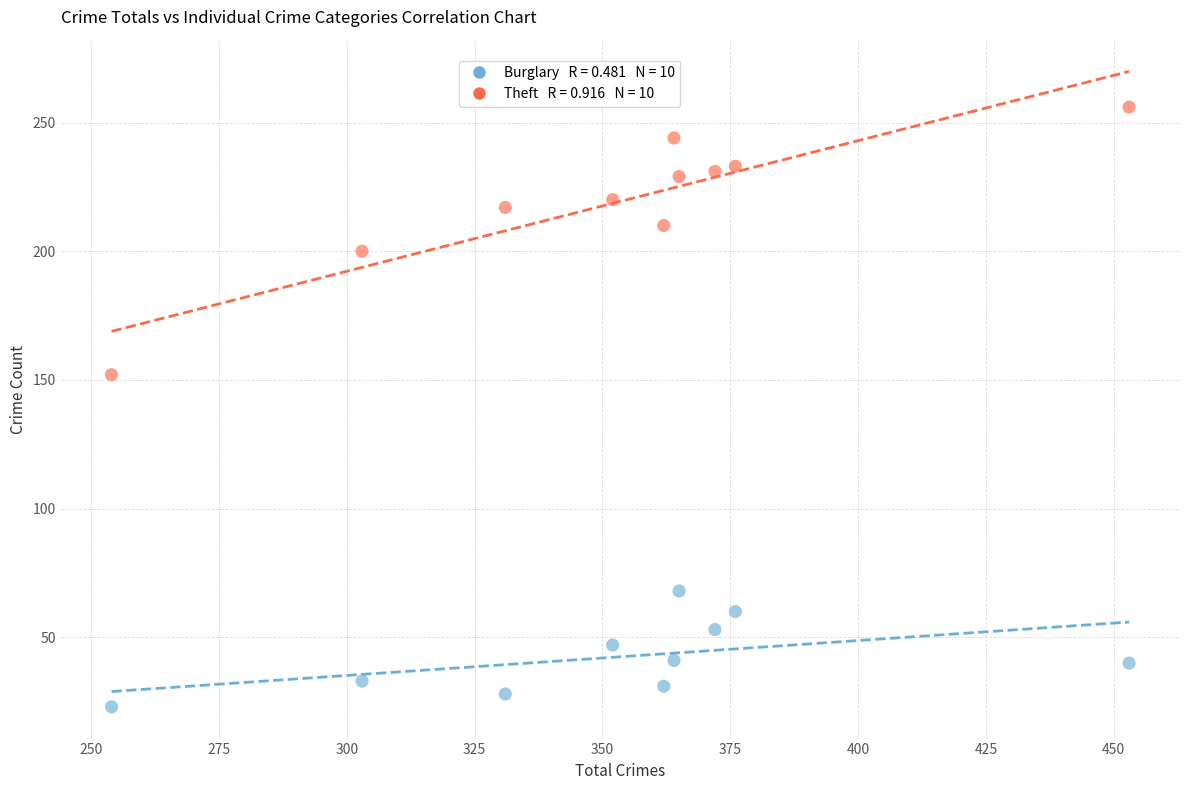

Across all series, what Y value is closest to 139?

152